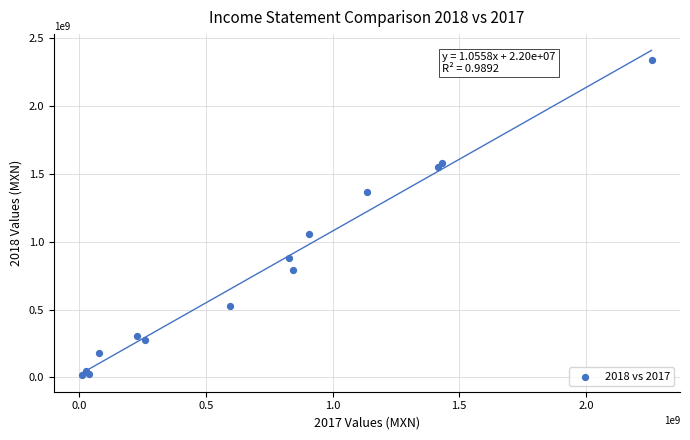

What Y value in the scatter plot is closest to 1177581000?

1053403000